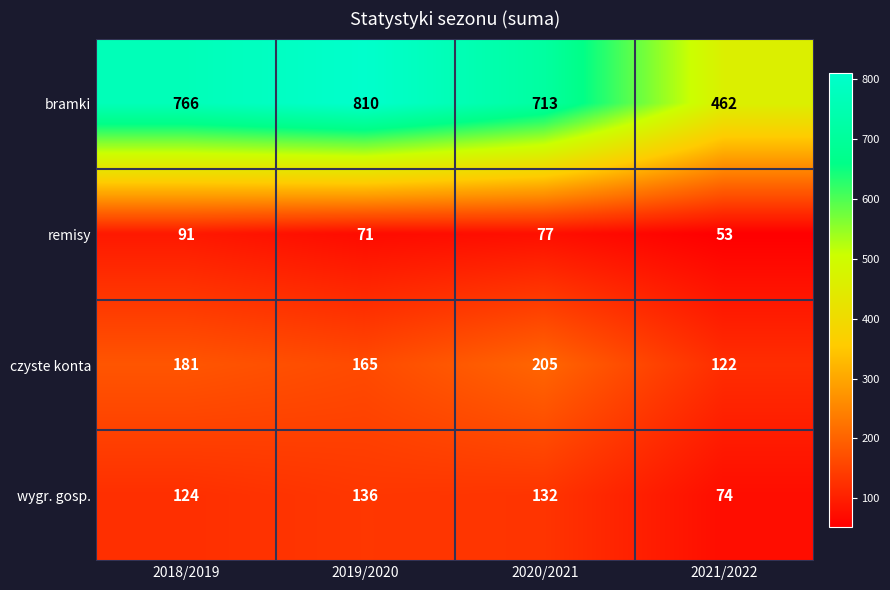

What is the approximate value of czyste konta at 2021/2022?

122